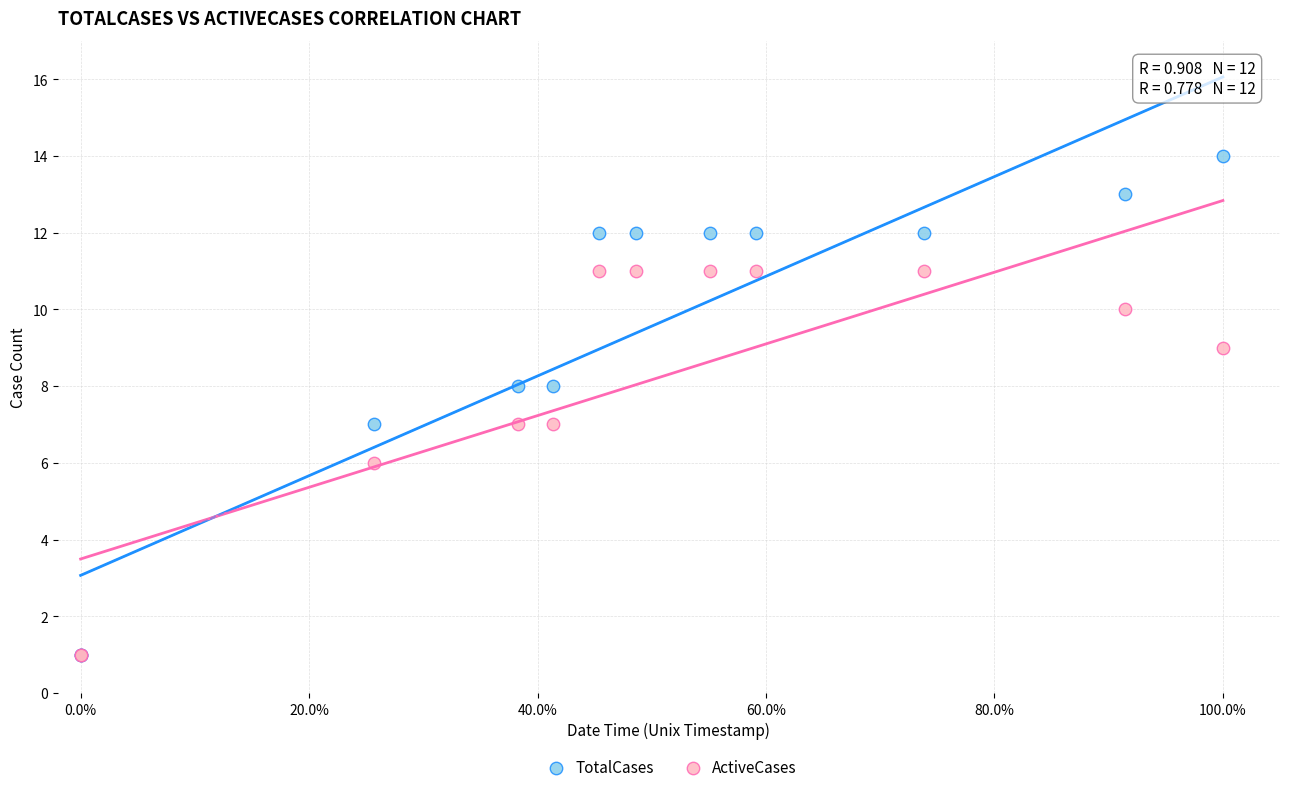

What are all the series names shown in the legend?

TotalCases, ActiveCases